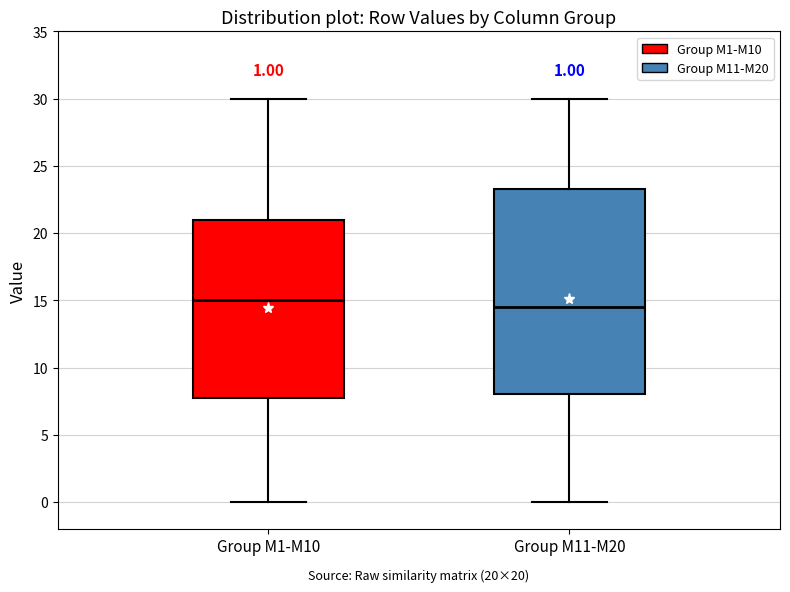

Which box's median line is the highest?

Group M1-M10